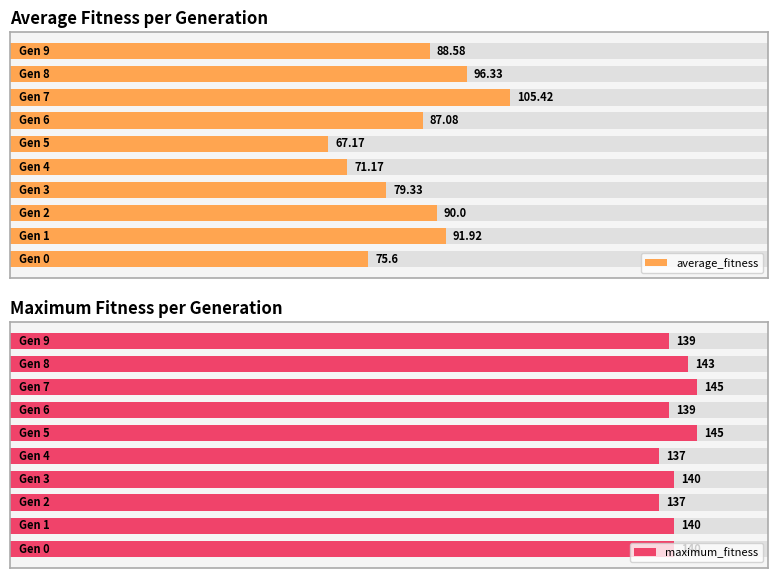

What is the difference between the maximum_fitness values at 0 and 2?

3.0